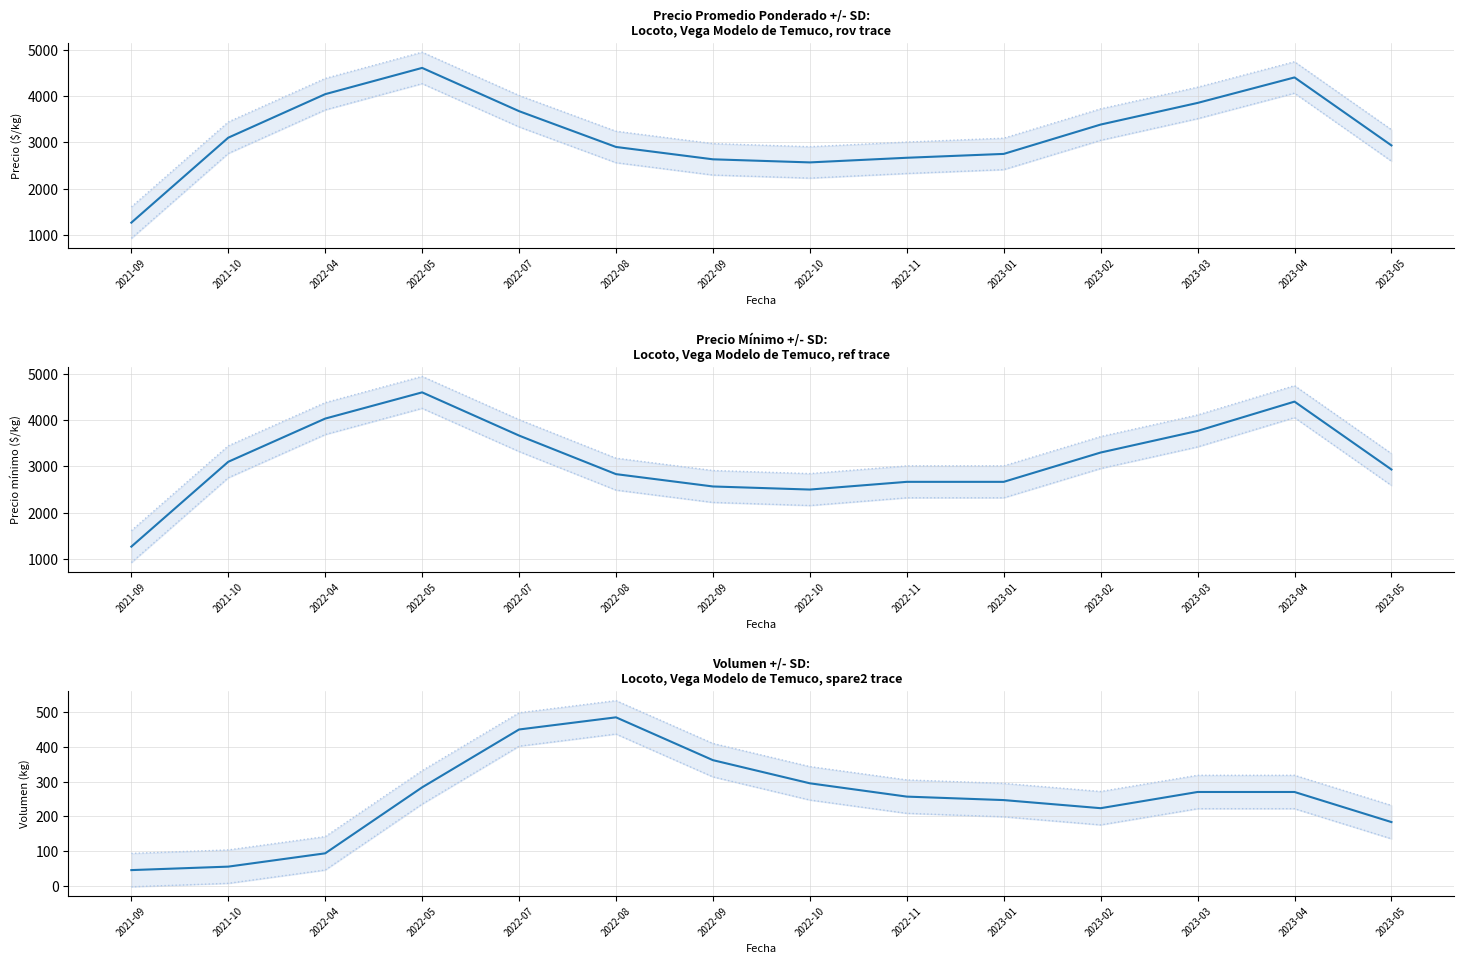

At which label does Precio promedio ponderado reach its peak?

2022-05